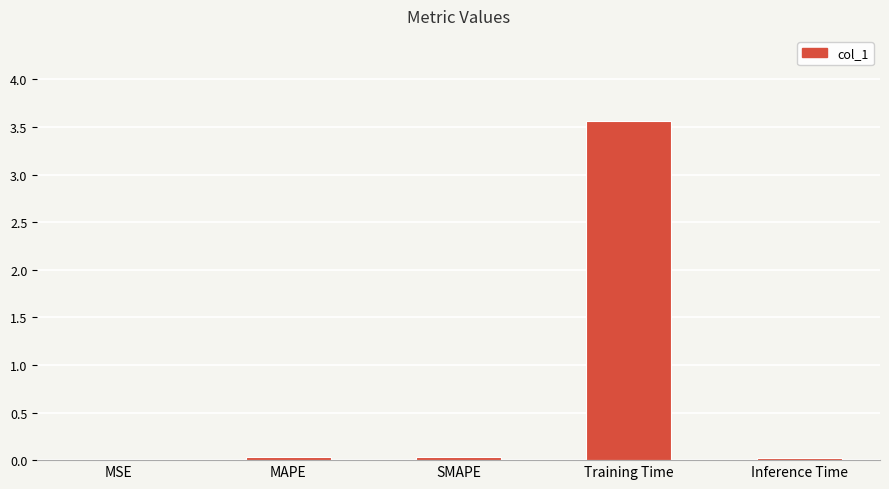

What is the sum of all values?

3.7